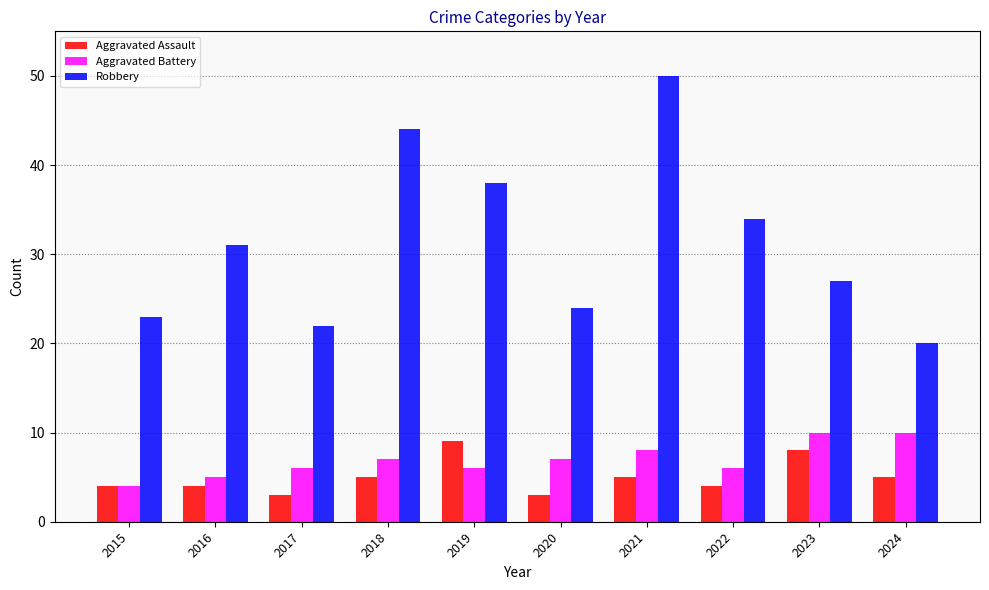

What is the average value of the Robbery series?

31